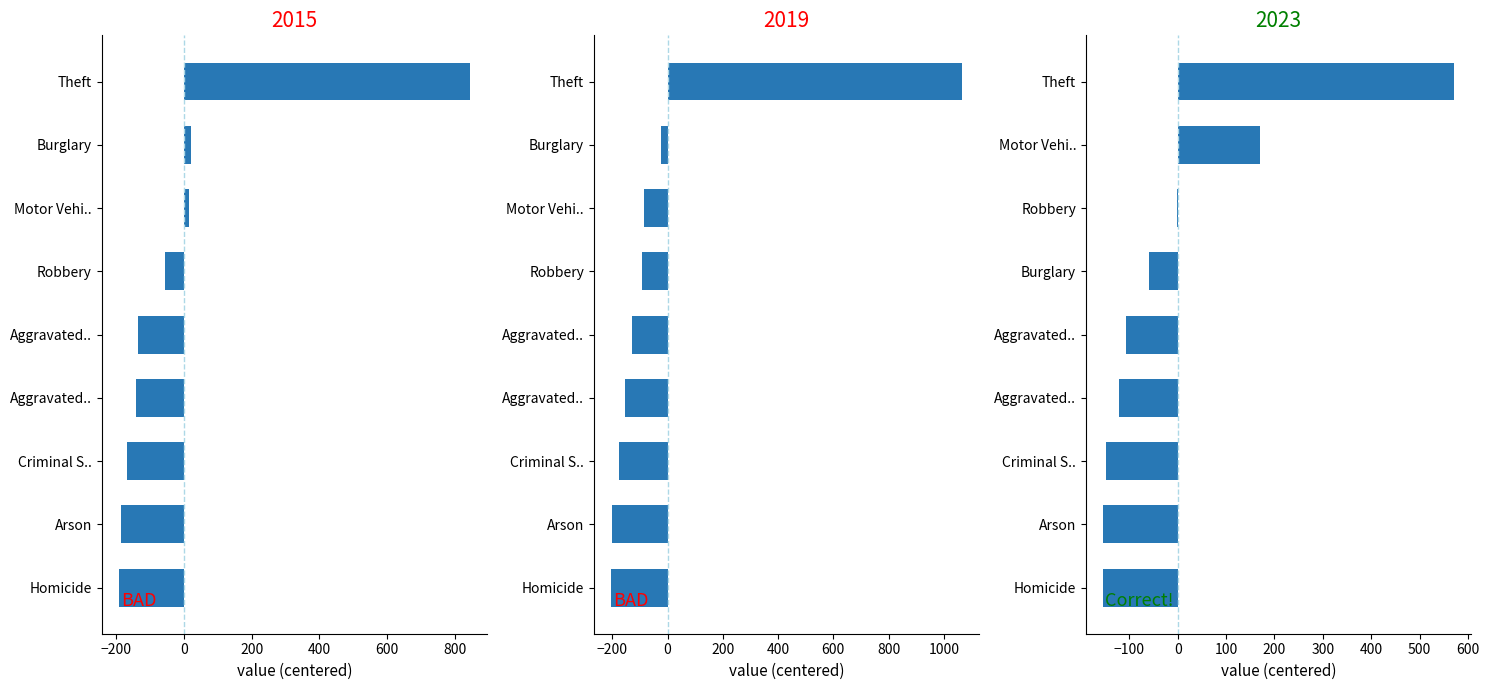

Which series has the largest range (max minus min)?

2019